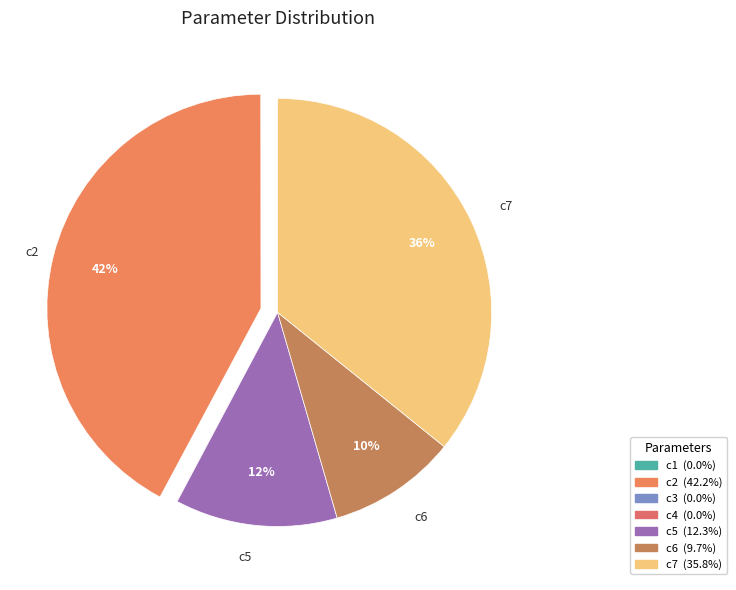

Between c1 and c5, which is larger?

c5